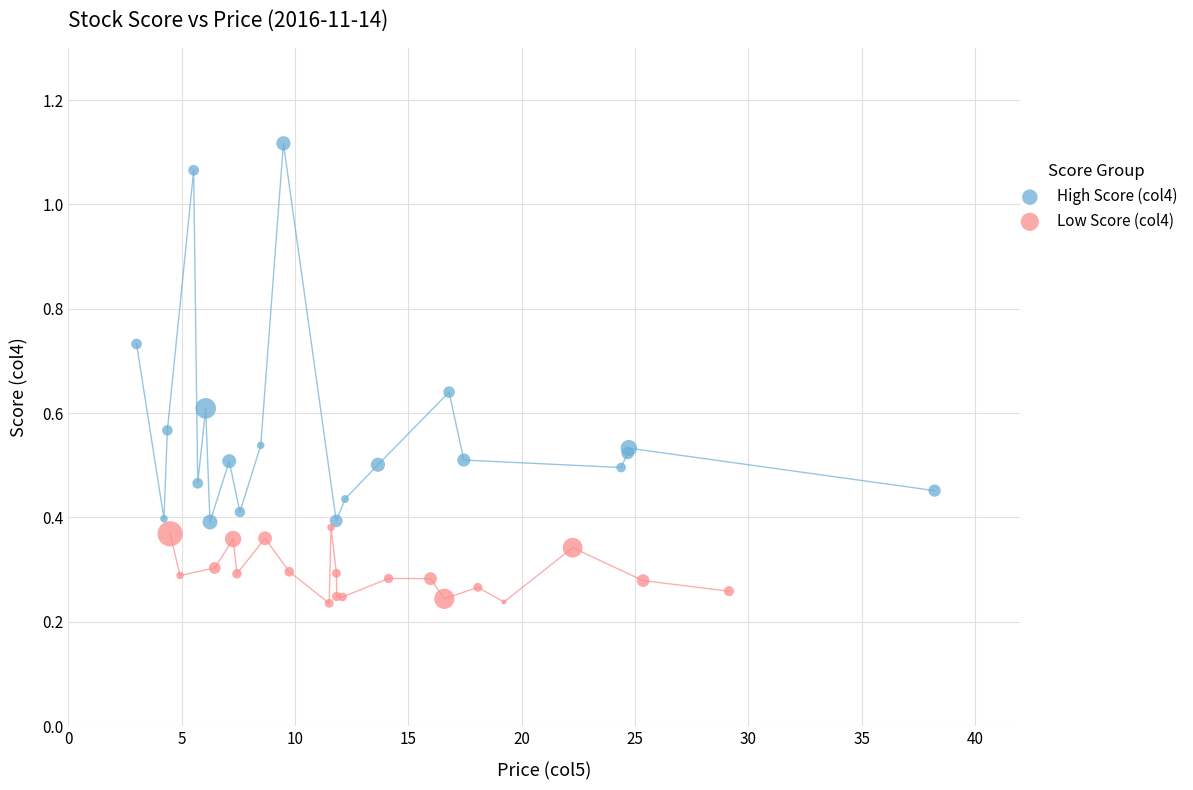

Which series contains the highest Y value?

High Score (col4)